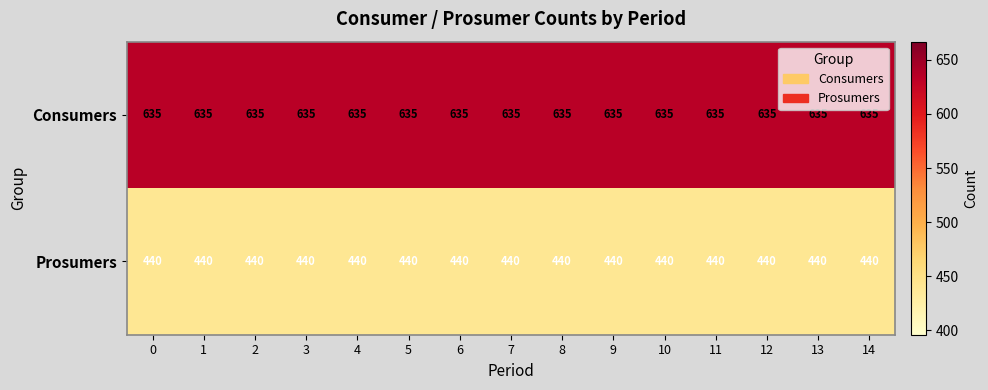

What is the spread (max minus min) of values at 14?

195